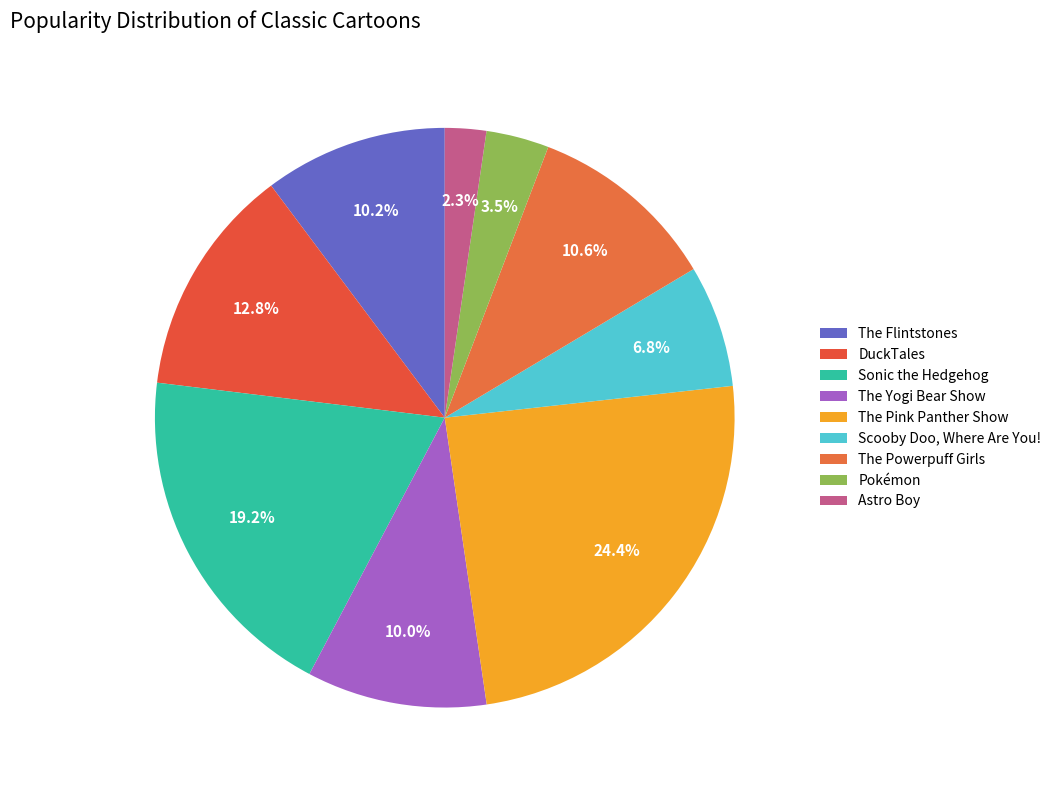

To the nearest percent, what portion does The Powerpuff Girls represent?

11%